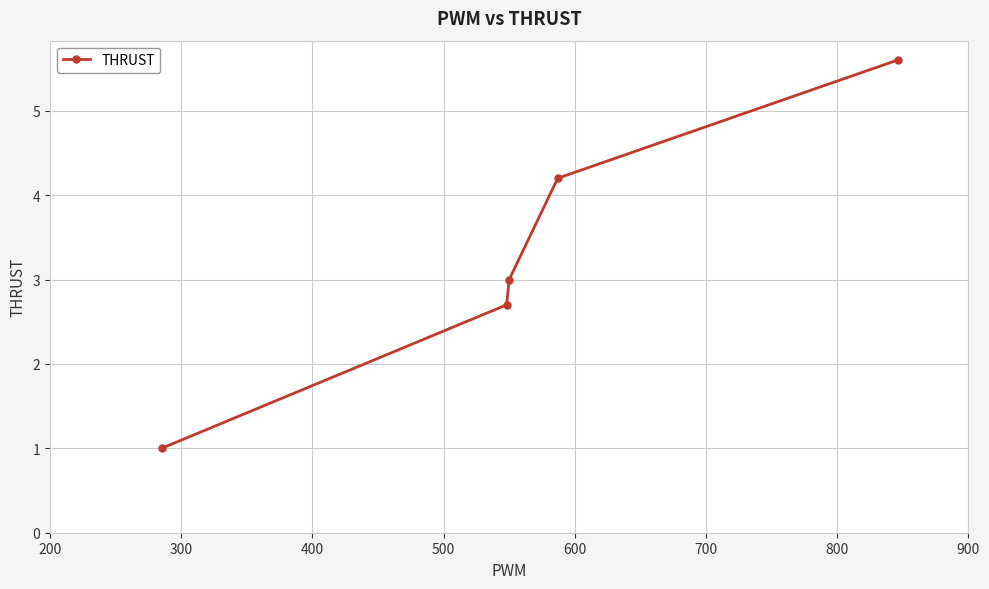

What is the value of the 3rd point from the left?

3.0